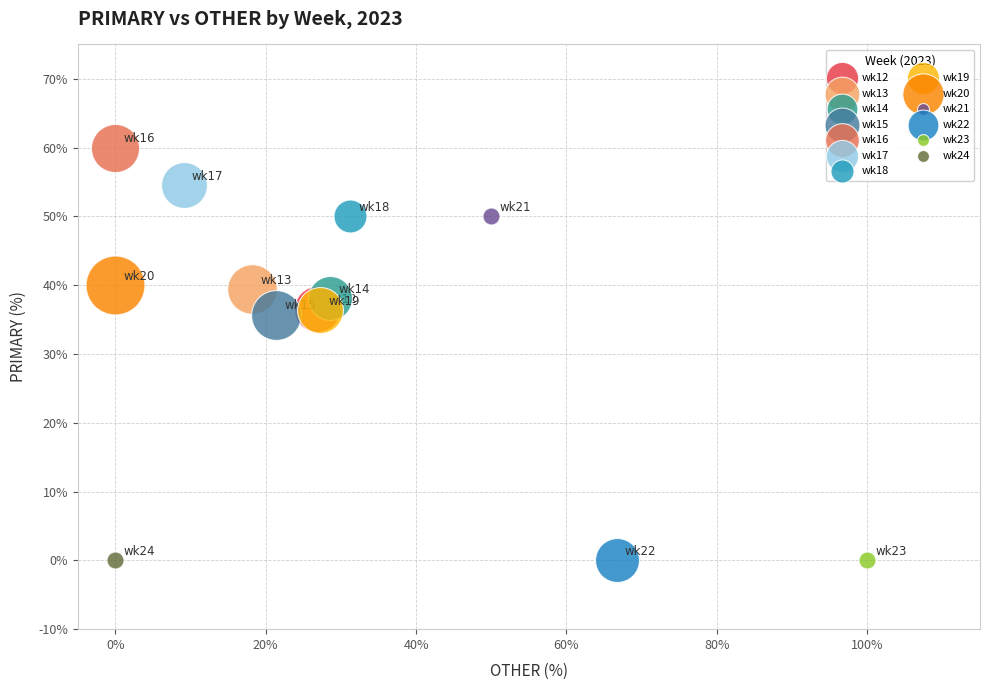

Which series contains the highest Y value?

wk16